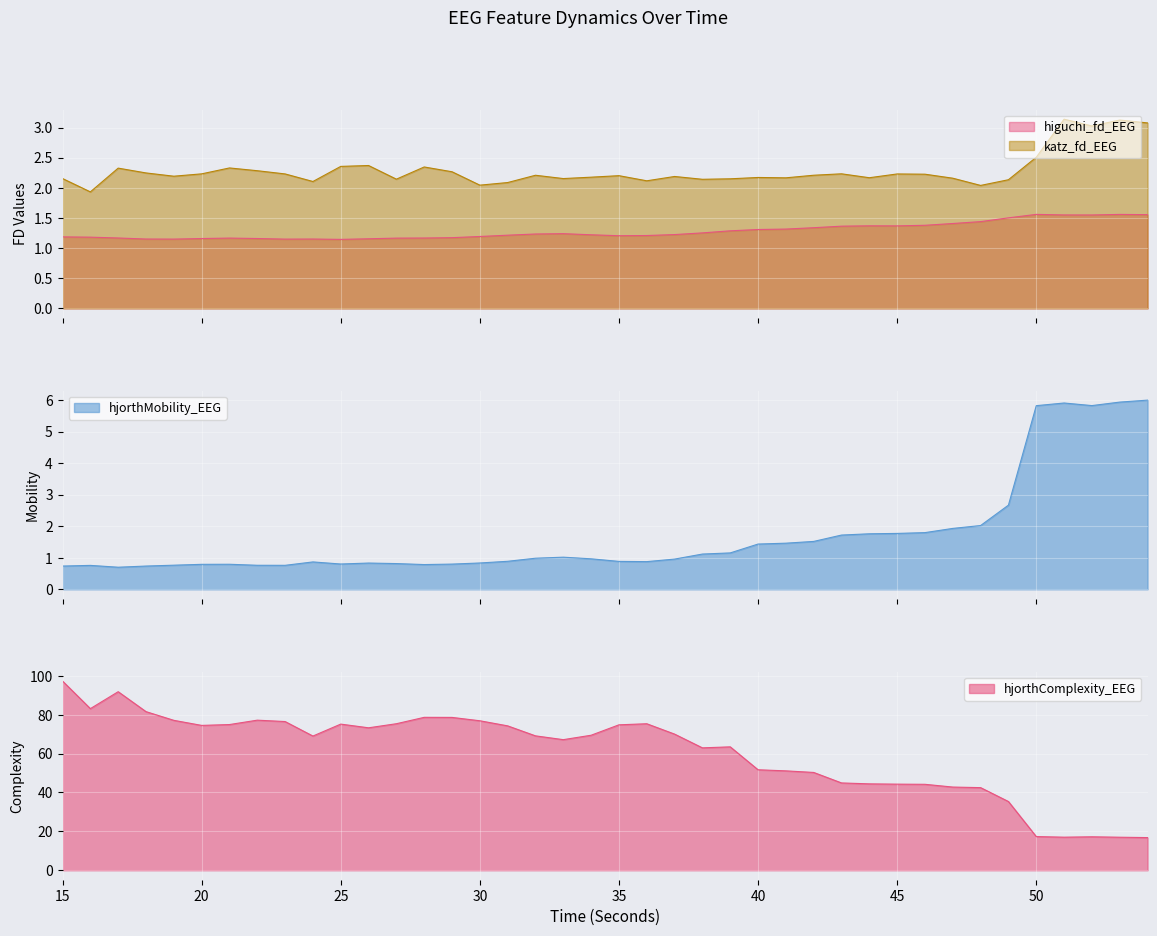

At which category is the sum across all series the highest?

15